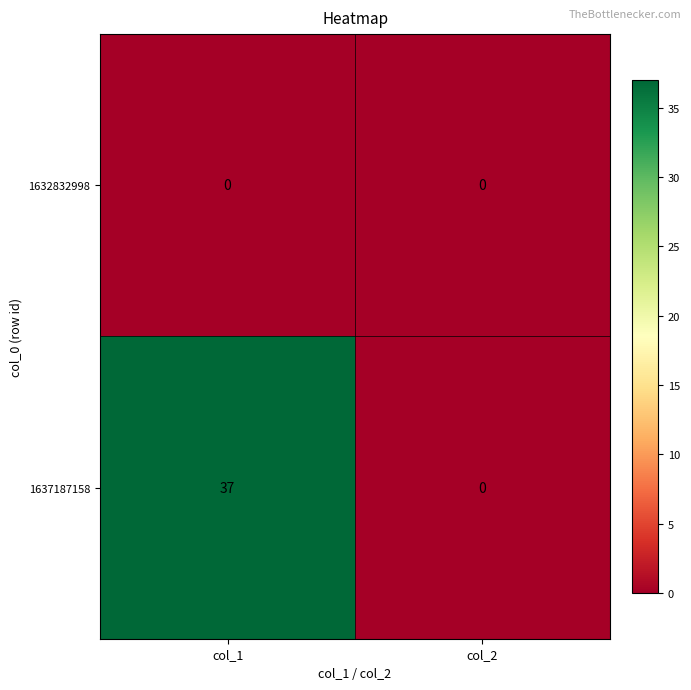

At col_1, list the series in order from largest to smallest.

1637187158, 1632832998